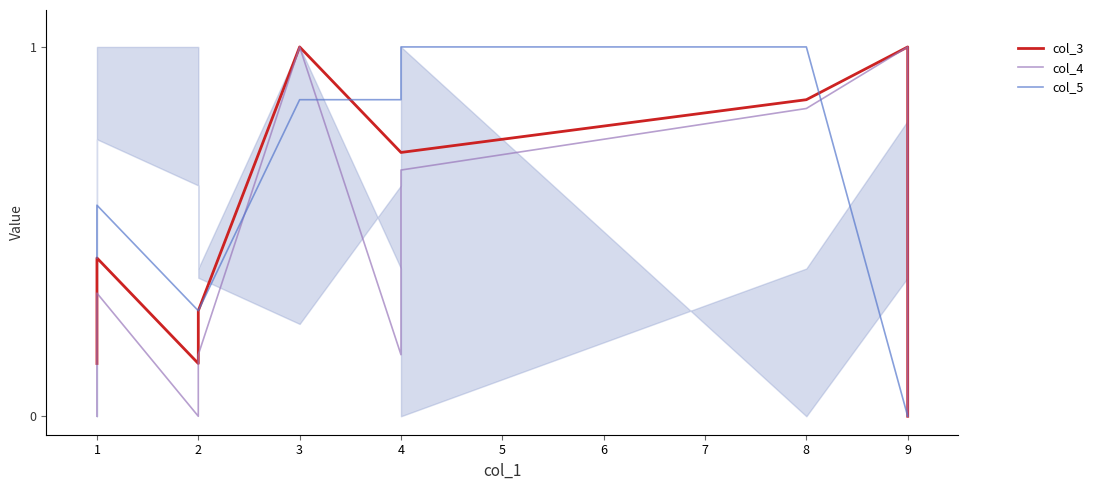

Which category has the lowest value across all series?

9